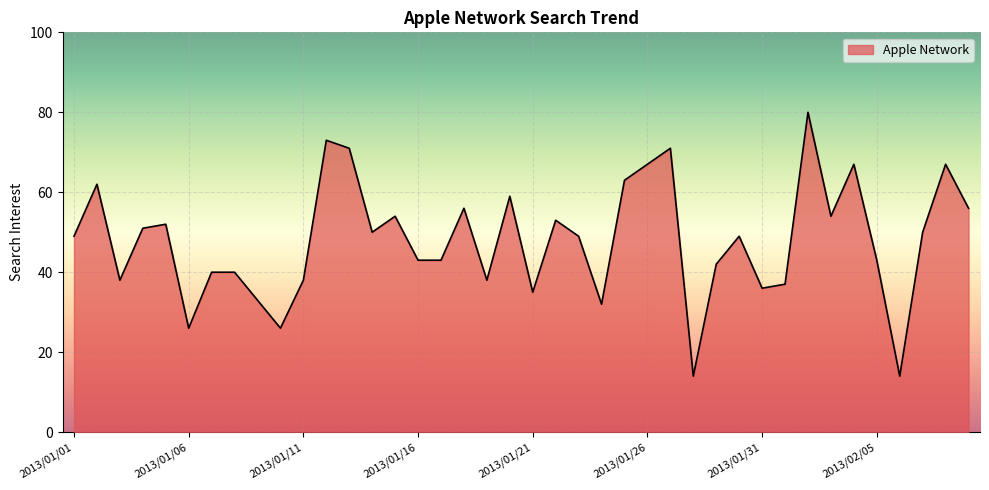

What is the difference between the values at 2013/01/04 and 2013/01/13?

20